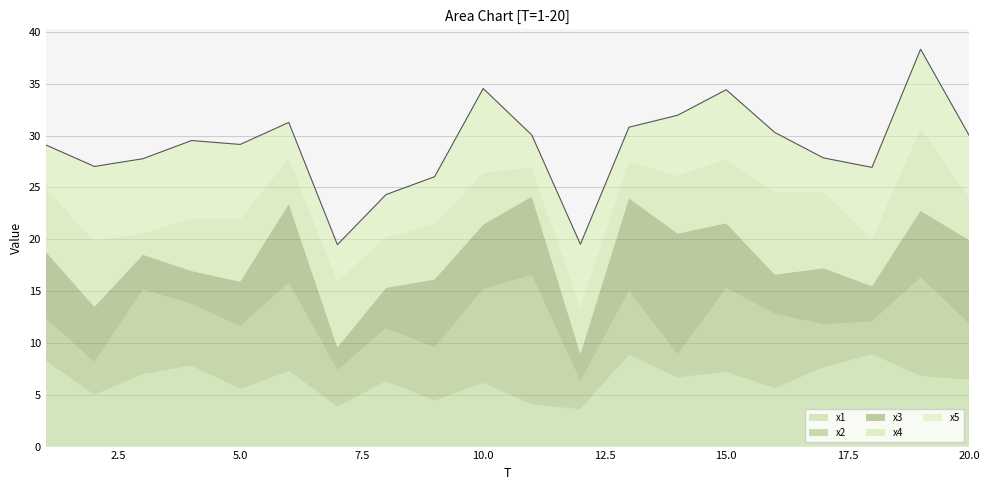

Does the chart display data point markers on the line(s)?

No